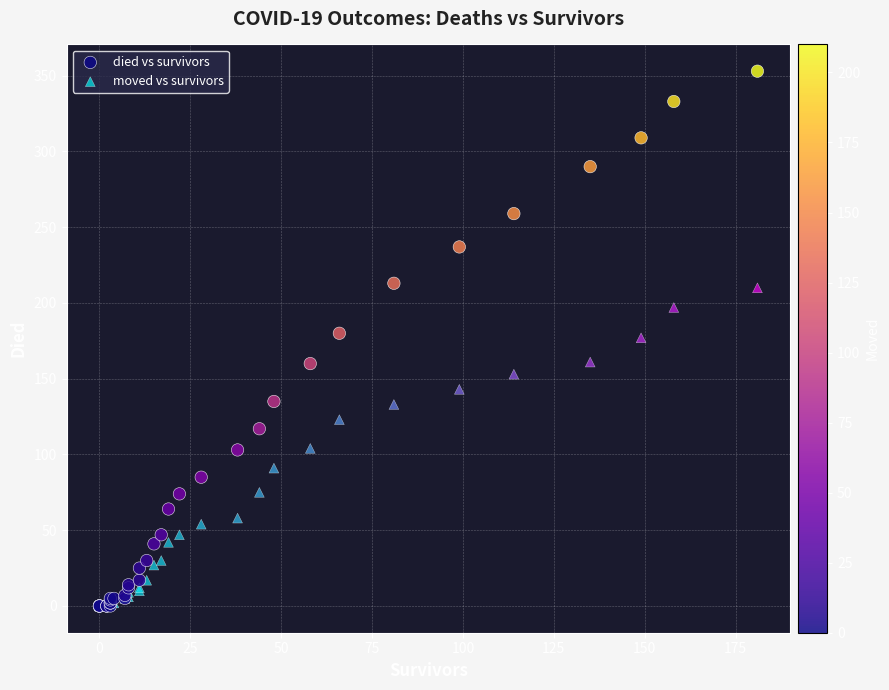

What are all the series names shown in the legend?

died vs survivors, moved vs survivors